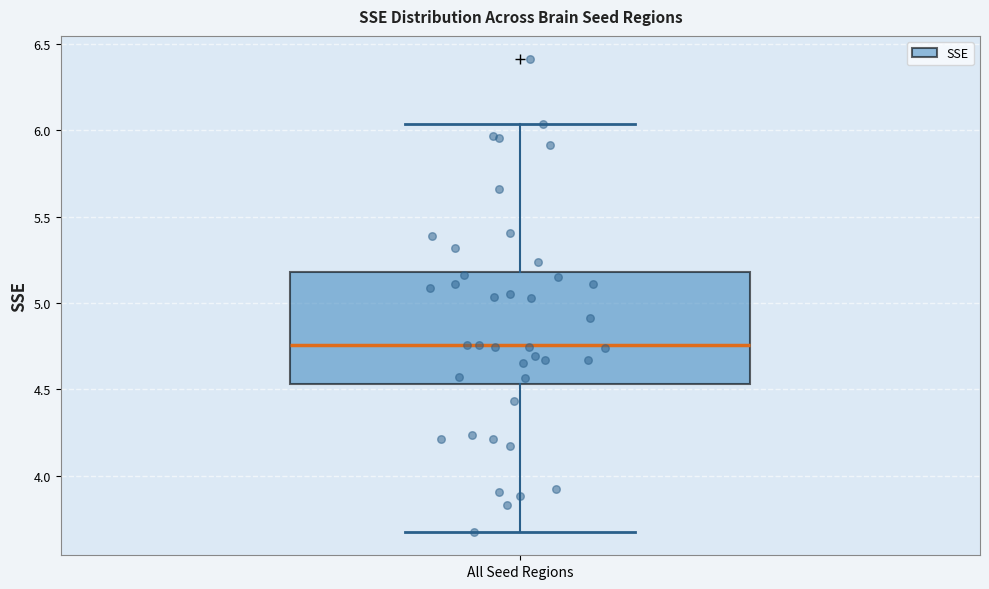

Read this box plot against the y-axis: the position of the median line, the range covered by the box, and the ends of both whiskers. The values are not printed on the chart, so give them approximately, as read against the axis.

median 4.75, box 4.55 to 5.20, whiskers 3.70 to 6.05